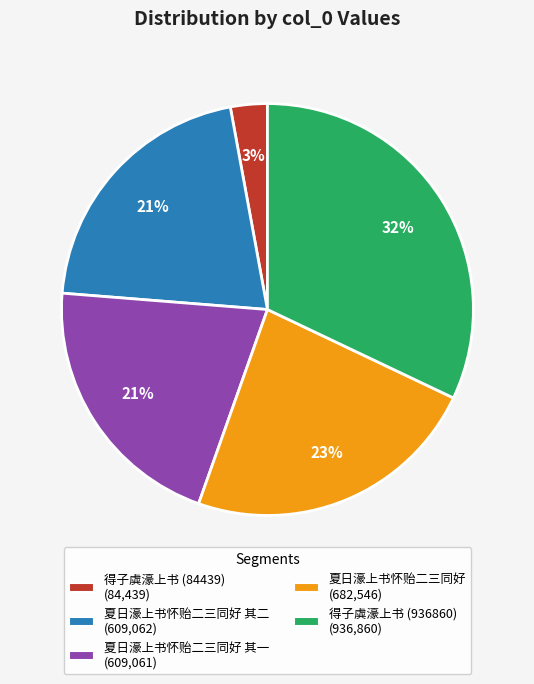

Is there a majority slice in this chart?

No